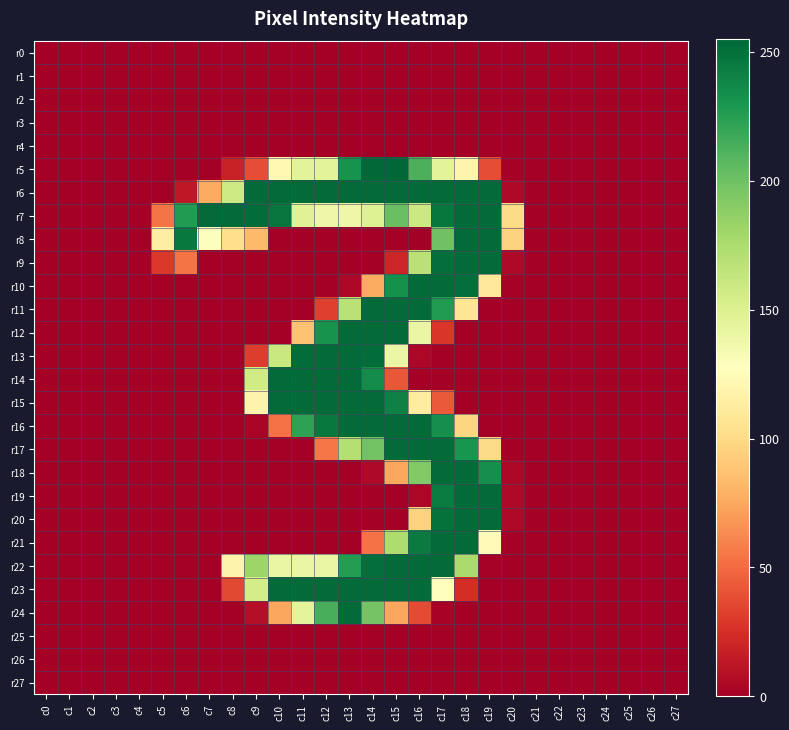

Reading left to right, transcribe all the data shown in this chart.

r0: c0=0	c1=0	c2=0	c3=0	c4=0	c5=0	c6=0	c7=0	c8=0	c9=0	c10=0	c11=0	c12=0	c13=0	c14=0	c15=0	c16=0	c17=0	c18=0	c19=0	c20=0	c21=0	c22=0	c23=0	c24=0	c25=0	c26=0	c27=0
r1: c0=0	c1=0	c2=0	c3=0	c4=0	c5=0	c6=0	c7=0	c8=0	c9=0	c10=0	c11=0	c12=0	c13=0	c14=0	c15=0	c16=0	c17=0	c18=0	c19=0	c20=0	c21=0	c22=0	c23=0	c24=0	c25=0	c26=0	c27=0
r2: c0=0	c1=0	c2=0	c3=0	c4=0	c5=0	c6=0	c7=0	c8=0	c9=0	c10=0	c11=0	c12=0	c13=0	c14=0	c15=0	c16=0	c17=0	c18=0	c19=0	c20=0	c21=0	c22=0	c23=0	c24=0	c25=0	c26=0	c27=0
r3: c0=0	c1=0	c2=0	c3=0	c4=0	c5=0	c6=0	c7=0	c8=0	c9=0	c10=0	c11=0	c12=0	c13=0	c14=0	c15=0	c16=0	c17=0	c18=0	c19=0	c20=0	c21=0	c22=0	c23=0	c24=0	c25=0	c26=0	c27=0
r4: c0=0	c1=0	c2=0	c3=0	c4=0	c5=0	c6=0	c7=0	c8=0	c9=0	c10=0	c11=0	c12=0	c13=0	c14=0	c15=0	c16=0	c17=0	c18=0	c19=0	c20=0	c21=0	c22=0	c23=0	c24=0	c25=0	c26=0	c27=0
r5: c0=0	c1=0	c2=0	c3=0	c4=0	c5=0	c6=0	c7=0	c8=18	c9=38	c10=122	c11=146	c12=146	c13=232	c14=254	c15=255	c16=213	c17=146	c18=119	c19=38	c20=1	c21=0	c22=0	c23=0	c24=0	c25=0	c26=0	c27=0
r6: c0=0	c1=0	c2=0	c3=0	c4=0	c5=0	c6=13	c7=76	c8=159	c9=253	c10=253	c11=253	c12=253	c13=253	c14=253	c15=253	c16=253	c17=253	c18=253	c19=253	c20=5	c21=0	c22=0	c23=0	c24=0	c25=0	c26=0	c27=0
r7: c0=0	c1=0	c2=0	c3=0	c4=0	c5=54	c6=227	c7=253	c8=253	c9=252	c10=248	c11=148	c12=139	c13=139	c14=149	c15=202	c16=160	c17=247	c18=253	c19=253	c20=100	c21=0	c22=0	c23=0	c24=0	c25=0	c26=0	c27=0
r8: c0=0	c1=0	c2=0	c3=0	c4=0	c5=114	c6=246	c7=129	c8=102	c9=83	c10=0	c11=0	c12=0	c13=0	c14=0	c15=0	c16=0	c17=200	c18=253	c19=253	c20=95	c21=0	c22=0	c23=0	c24=0	c25=0	c26=0	c27=0
r9: c0=0	c1=0	c2=0	c3=0	c4=0	c5=29	c6=54	c7=0	c8=0	c9=0	c10=0	c11=0	c12=0	c13=0	c14=0	c15=20	c16=169	c17=251	c18=253	c19=253	c20=5	c21=0	c22=0	c23=0	c24=0	c25=0	c26=0	c27=0
r10: c0=0	c1=0	c2=0	c3=0	c4=0	c5=0	c6=0	c7=0	c8=0	c9=0	c10=0	c11=0	c12=0	c13=4	c14=76	c15=233	c16=253	c17=253	c18=251	c19=109	c20=1	c21=0	c22=0	c23=0	c24=0	c25=0	c26=0	c27=0
r11: c0=0	c1=0	c2=0	c3=0	c4=0	c5=0	c6=0	c7=0	c8=0	c9=0	c10=0	c11=0	c12=32	c13=169	c14=253	c15=253	c16=253	c17=227	c18=107	c19=0	c20=0	c21=0	c22=0	c23=0	c24=0	c25=0	c26=0	c27=0
r12: c0=0	c1=0	c2=0	c3=0	c4=0	c5=0	c6=0	c7=0	c8=0	c9=0	c10=0	c11=87	c12=232	c13=253	c14=253	c15=253	c16=141	c17=28	c18=0	c19=0	c20=0	c21=0	c22=0	c23=0	c24=0	c25=0	c26=0	c27=0
r13: c0=0	c1=0	c2=0	c3=0	c4=0	c5=0	c6=0	c7=0	c8=0	c9=31	c10=161	c11=252	c12=253	c13=253	c14=252	c15=140	c16=4	c17=0	c18=0	c19=0	c20=0	c21=0	c22=0	c23=0	c24=0	c25=0	c26=0	c27=0
r14: c0=0	c1=0	c2=0	c3=0	c4=0	c5=0	c6=0	c7=0	c8=0	c9=157	c10=253	c11=253	c12=253	c13=253	c14=236	c15=42	c16=0	c17=0	c18=0	c19=0	c20=0	c21=0	c22=0	c23=0	c24=0	c25=0	c26=0	c27=0
r15: c0=0	c1=0	c2=0	c3=0	c4=0	c5=0	c6=0	c7=0	c8=0	c9=118	c10=253	c11=253	c12=253	c13=253	c14=253	c15=241	c16=113	c17=43	c18=0	c19=0	c20=0	c21=0	c22=0	c23=0	c24=0	c25=0	c26=0	c27=0
r16: c0=0	c1=0	c2=0	c3=0	c4=0	c5=0	c6=0	c7=0	c8=0	c9=3	c10=53	c11=223	c12=246	c13=253	c14=253	c15=253	c16=253	c17=234	c18=97	c19=0	c20=0	c21=0	c22=0	c23=0	c24=0	c25=0	c26=0	c27=0
r17: c0=0	c1=0	c2=0	c3=0	c4=0	c5=0	c6=0	c7=0	c8=0	c9=0	c10=0	c11=0	c12=55	c13=171	c14=199	c15=253	c16=253	c17=253	c18=231	c19=100	c20=0	c21=0	c22=0	c23=0	c24=0	c25=0	c26=0	c27=0
r18: c0=0	c1=0	c2=0	c3=0	c4=0	c5=0	c6=0	c7=0	c8=0	c9=0	c10=0	c11=0	c12=0	c13=0	c14=5	c15=74	c16=193	c17=253	c18=253	c19=234	c20=4	c21=0	c22=0	c23=0	c24=0	c25=0	c26=0	c27=0
r19: c0=0	c1=0	c2=0	c3=0	c4=0	c5=0	c6=0	c7=0	c8=0	c9=0	c10=0	c11=0	c12=0	c13=0	c14=0	c15=0	c16=4	c17=244	c18=253	c19=253	c20=5	c21=0	c22=0	c23=0	c24=0	c25=0	c26=0	c27=0
r20: c0=0	c1=0	c2=0	c3=0	c4=0	c5=0	c6=0	c7=0	c8=0	c9=0	c10=0	c11=0	c12=0	c13=0	c14=0	c15=0	c16=95	c17=250	c18=253	c19=253	c20=5	c21=0	c22=0	c23=0	c24=0	c25=0	c26=0	c27=0
r21: c0=0	c1=0	c2=0	c3=0	c4=0	c5=0	c6=0	c7=0	c8=0	c9=0	c10=0	c11=0	c12=0	c13=0	c14=53	c15=174	c16=245	c17=253	c18=253	c19=124	c20=1	c21=0	c22=0	c23=0	c24=0	c25=0	c26=0	c27=0
r22: c0=0	c1=0	c2=0	c3=0	c4=0	c5=0	c6=0	c7=0	c8=118	c9=182	c10=141	c11=141	c12=141	c13=226	c14=251	c15=253	c16=253	c17=253	c18=176	c19=1	c20=0	c21=0	c22=0	c23=0	c24=0	c25=0	c26=0	c27=0
r23: c0=0	c1=0	c2=0	c3=0	c4=0	c5=0	c6=0	c7=0	c8=36	c9=155	c10=253	c11=253	c12=253	c13=253	c14=253	c15=253	c16=253	c17=128	c18=24	c19=0	c20=0	c21=0	c22=0	c23=0	c24=0	c25=0	c26=0	c27=0
r24: c0=0	c1=0	c2=0	c3=0	c4=0	c5=0	c6=0	c7=0	c8=0	c9=8	c10=74	c11=145	c12=214	c13=253	c14=198	c15=74	c16=37	c17=2	c18=0	c19=0	c20=0	c21=0	c22=0	c23=0	c24=0	c25=0	c26=0	c27=0
r25: c0=0	c1=0	c2=0	c3=0	c4=0	c5=0	c6=0	c7=0	c8=0	c9=0	c10=0	c11=0	c12=0	c13=0	c14=0	c15=0	c16=0	c17=0	c18=0	c19=0	c20=0	c21=0	c22=0	c23=0	c24=0	c25=0	c26=0	c27=0
r26: c0=0	c1=0	c2=0	c3=0	c4=0	c5=0	c6=0	c7=0	c8=0	c9=0	c10=0	c11=0	c12=0	c13=0	c14=0	c15=0	c16=0	c17=0	c18=0	c19=0	c20=0	c21=0	c22=0	c23=0	c24=0	c25=0	c26=0	c27=0
r27: c0=0	c1=0	c2=0	c3=0	c4=0	c5=0	c6=0	c7=0	c8=0	c9=0	c10=0	c11=0	c12=0	c13=0	c14=0	c15=0	c16=0	c17=0	c18=0	c19=0	c20=0	c21=0	c22=0	c23=0	c24=0	c25=0	c26=0	c27=0